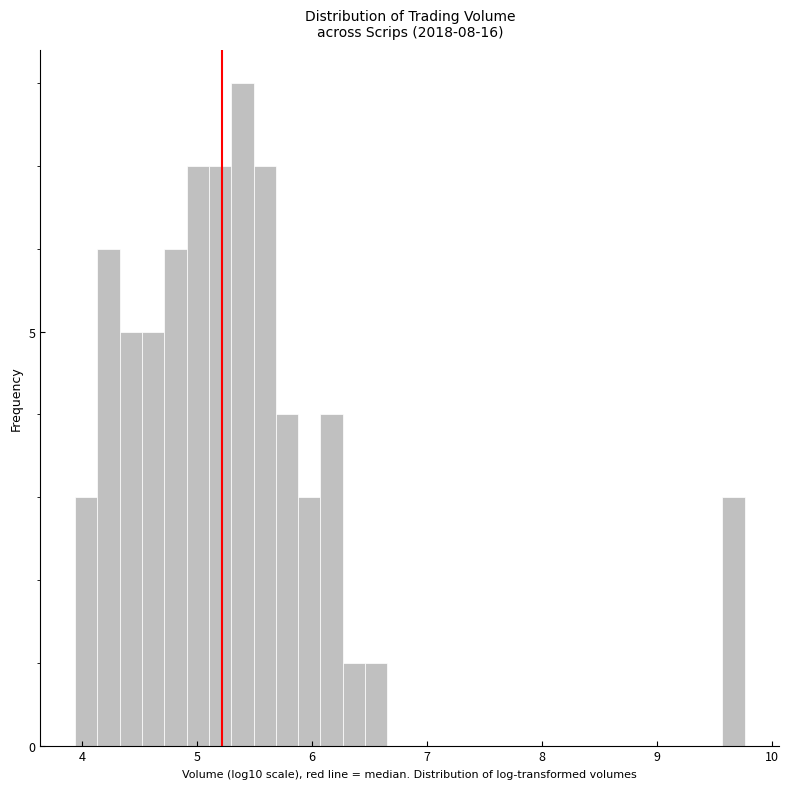

Around what value on the x-axis is the tallest bar? Give the approximate position of its centre, as read against the axis.

5.4